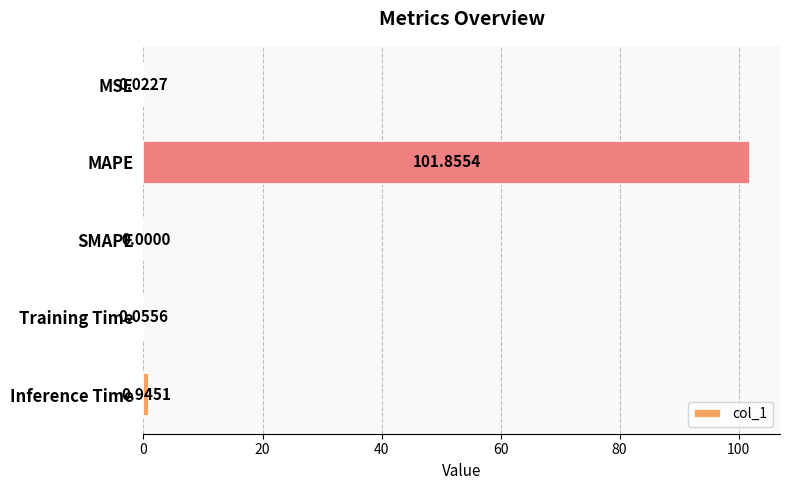

Between Inference Time and MSE, which is larger?

Inference Time